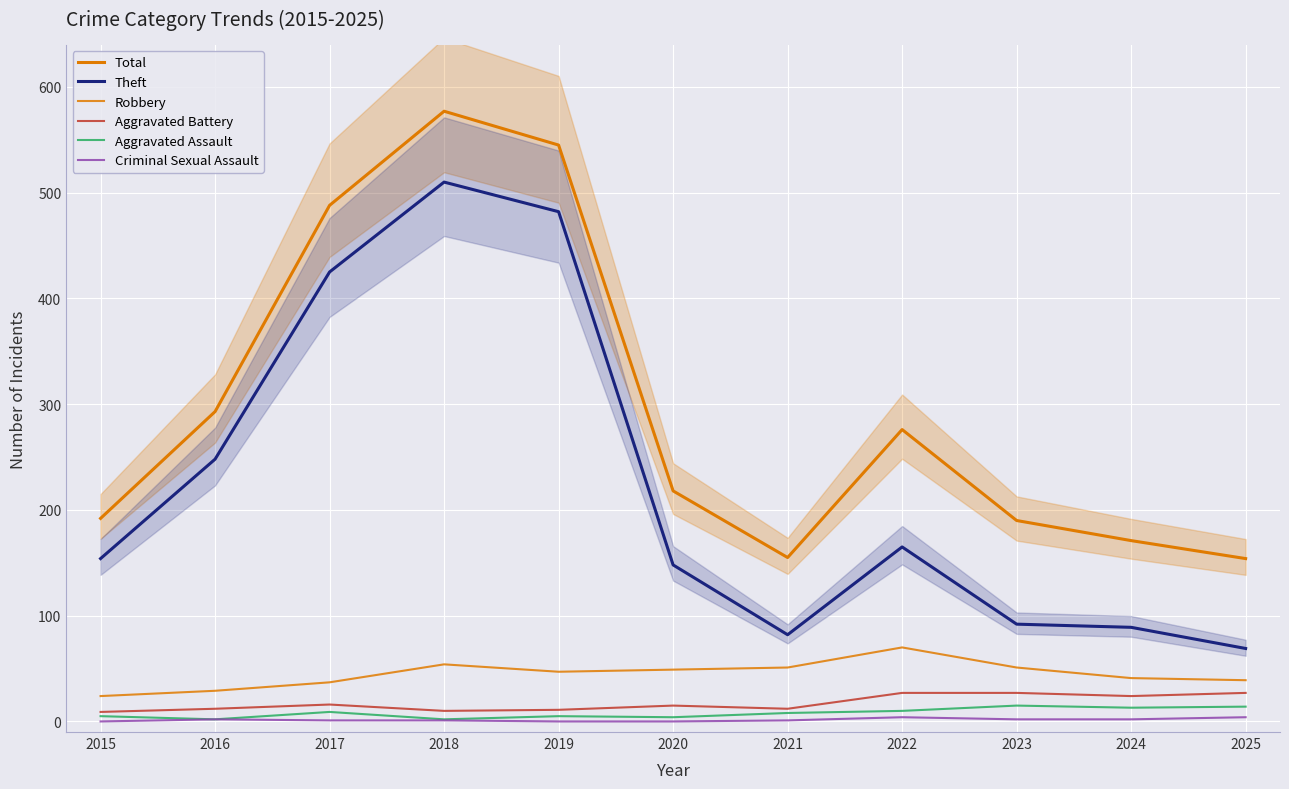

True or false: Criminal Sexual Assault has a value of 2 at 2019.

False